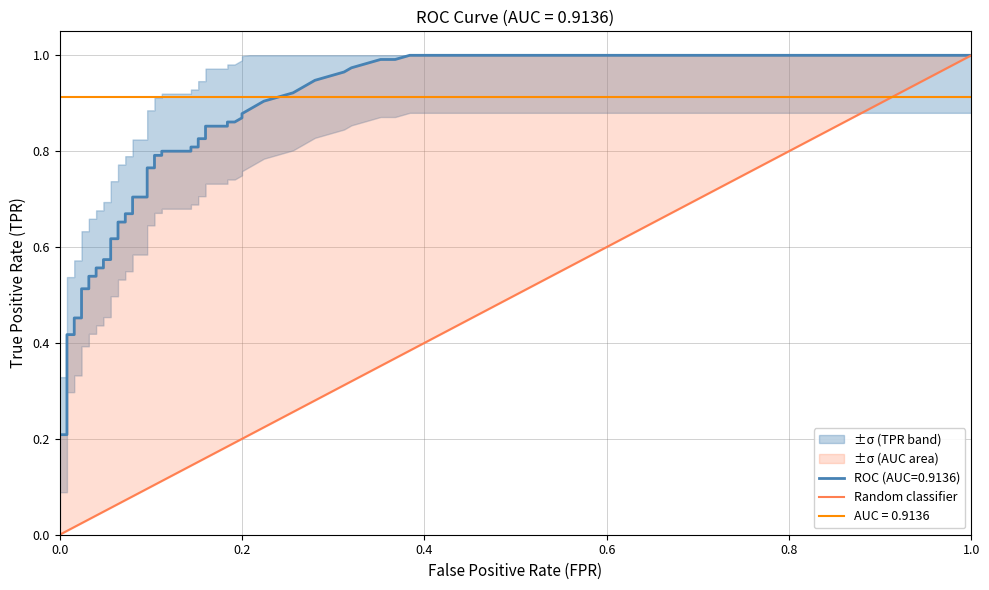

What is the difference between the maximum and minimum values?

1